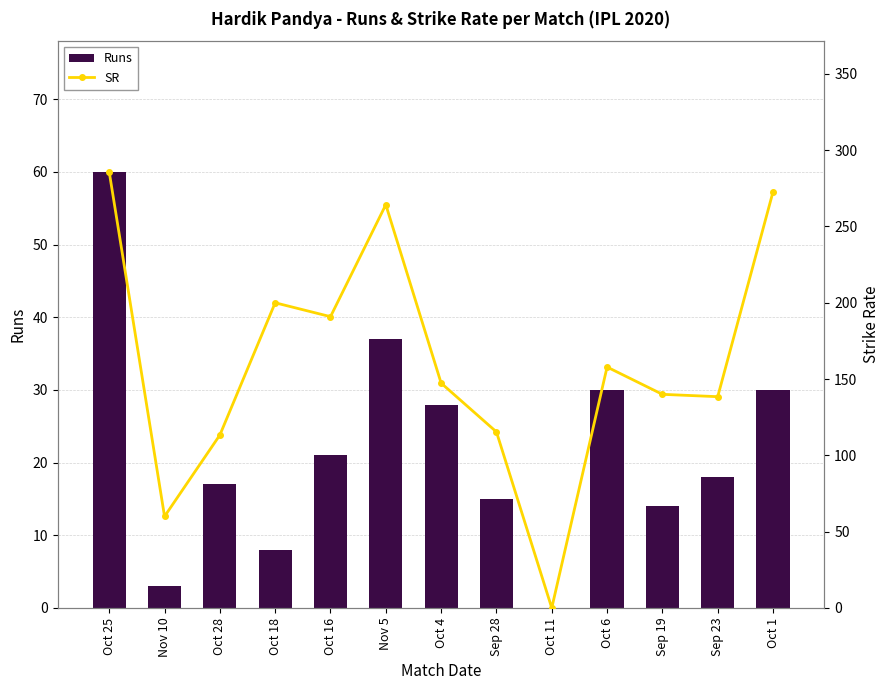

Where does the SR series first go above 147?

Oct 25